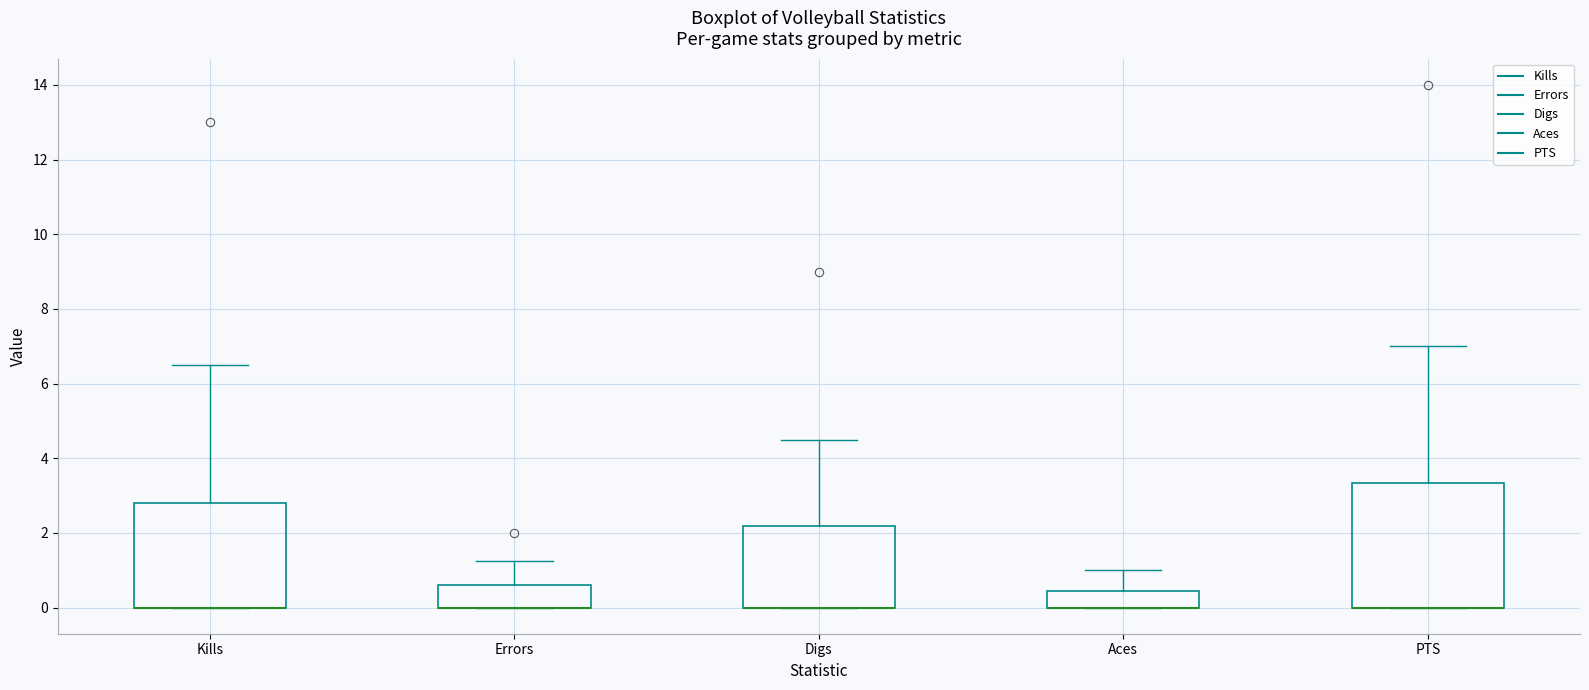

Reading left to right, read every box against the y-axis: the position of its median line, the range the box covers, and the ends of its whiskers. The values are not printed on the chart, so give them approximately, as read against the axis.

Kills: median 0.0 (drawn on the box's lower edge), box 0.0 to 2.8, whiskers 0.0 to 6.6
Errors: median 0.0 (drawn on the box's lower edge), box 0.0 to 0.6, whiskers 0.0 to 1.2
Digs: median 0.0 (drawn on the box's lower edge), box 0.0 to 2.2, whiskers 0.0 to 4.6
Aces: median 0.0 (drawn on the box's lower edge), box 0.0 to 0.4, whiskers 0.0 to 1.0
PTS: median 0.0 (drawn on the box's lower edge), box 0.0 to 3.4, whiskers 0.0 to 7.0